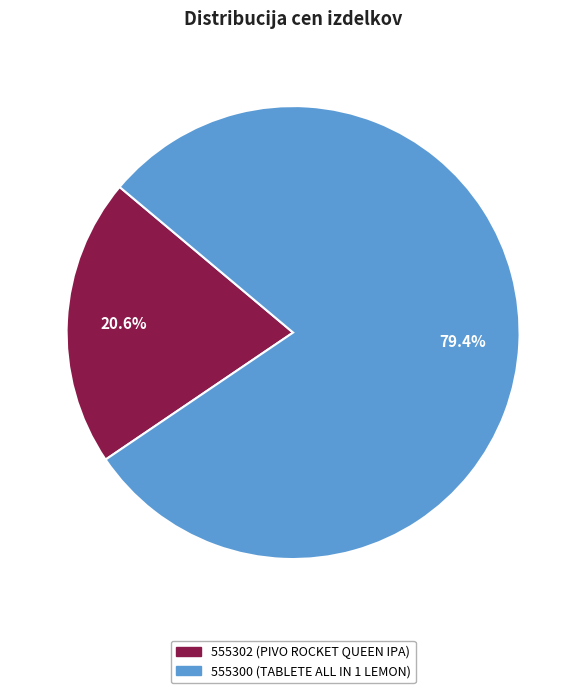

What is the total percentage of 555302 (PIVO ROCKET QUEEN IPA) and 555300 (TABLETE ALL IN 1 LEMON)?

100.0%